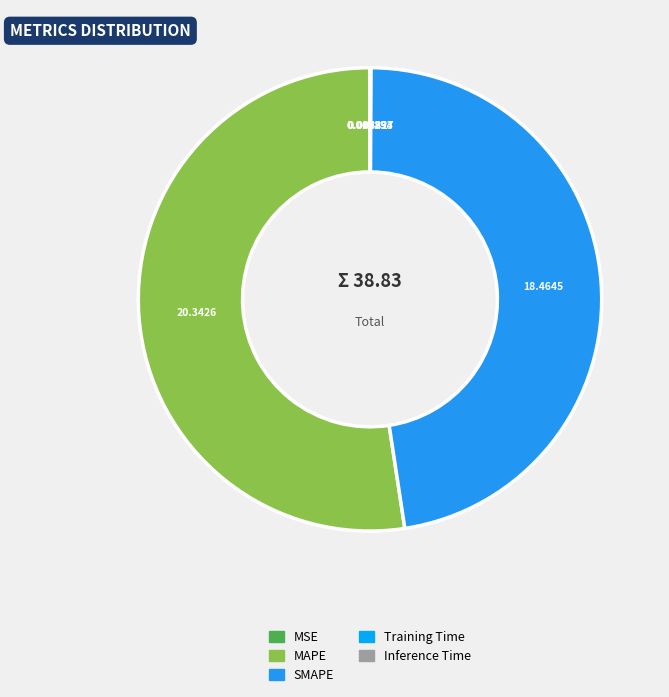

How many segments does this pie chart have?

5